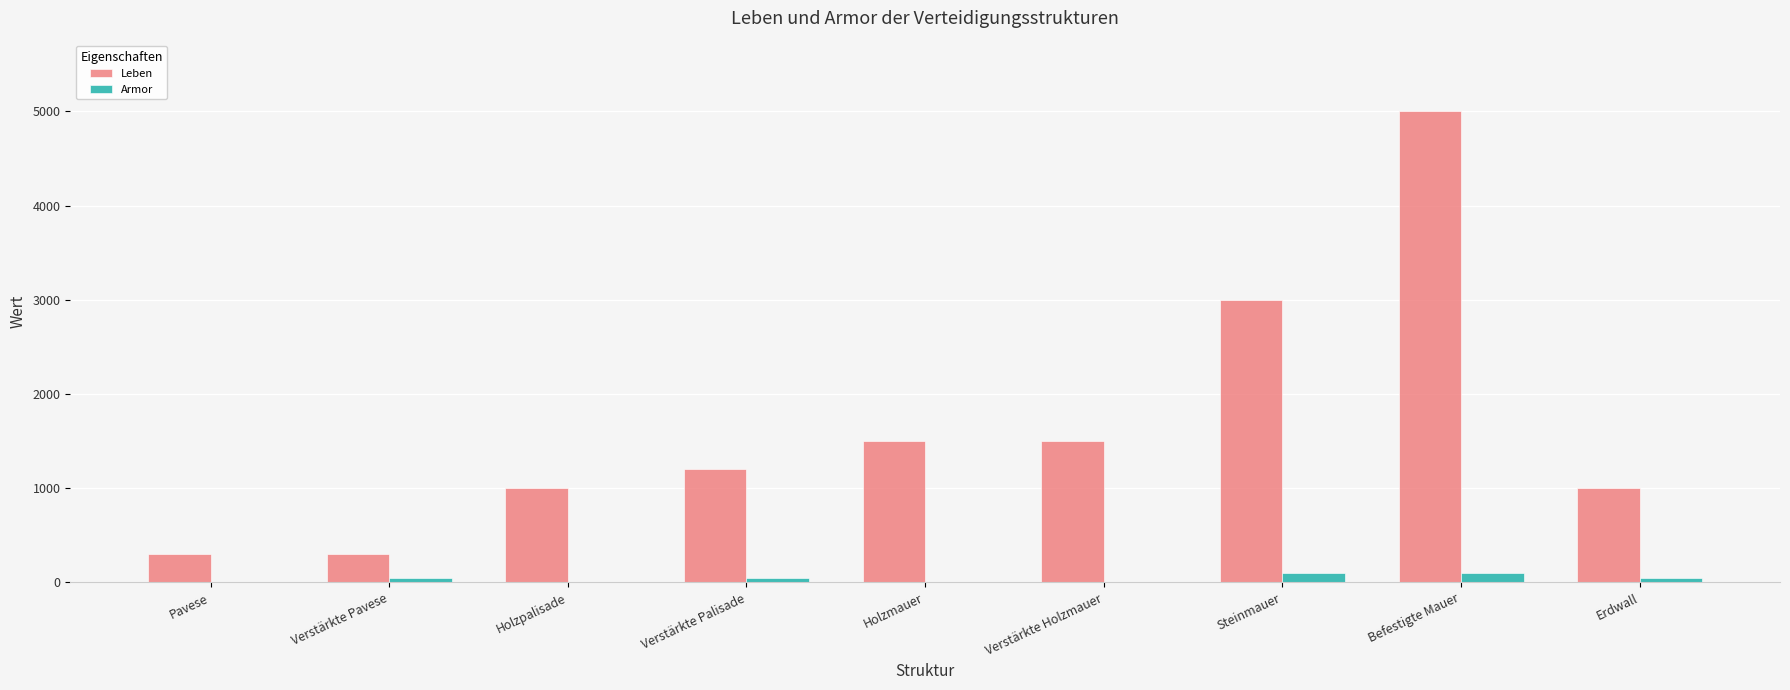

What is the maximum value for Leben?

5000